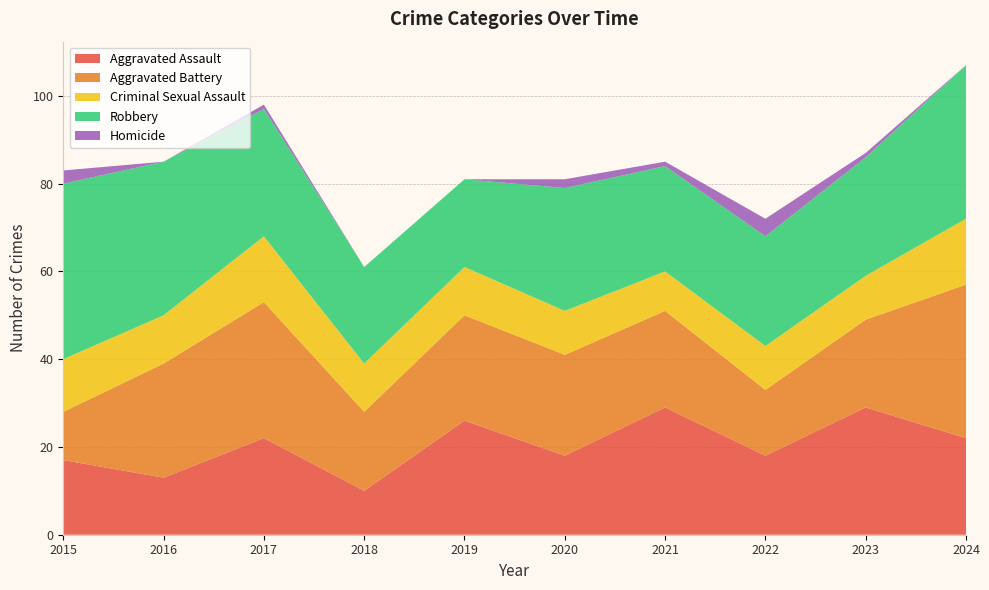

Reading left to right, transcribe all the data shown in this chart.

Aggravated Assault: 2015=17	2016=13	2017=22	2018=10	2019=26	2020=18	2021=29	2022=18	2023=29	2024=22
Aggravated Battery: 2015=11	2016=26	2017=31	2018=18	2019=24	2020=23	2021=22	2022=15	2023=20	2024=35
Criminal Sexual Assault: 2015=12	2016=11	2017=15	2018=11	2019=11	2020=10	2021=9	2022=10	2023=10	2024=15
Robbery: 2015=40	2016=35	2017=29	2018=22	2019=20	2020=28	2021=24	2022=25	2023=27	2024=35
Homicide: 2015=3	2016=0	2017=1	2018=0	2019=0	2020=2	2021=1	2022=4	2023=1	2024=0